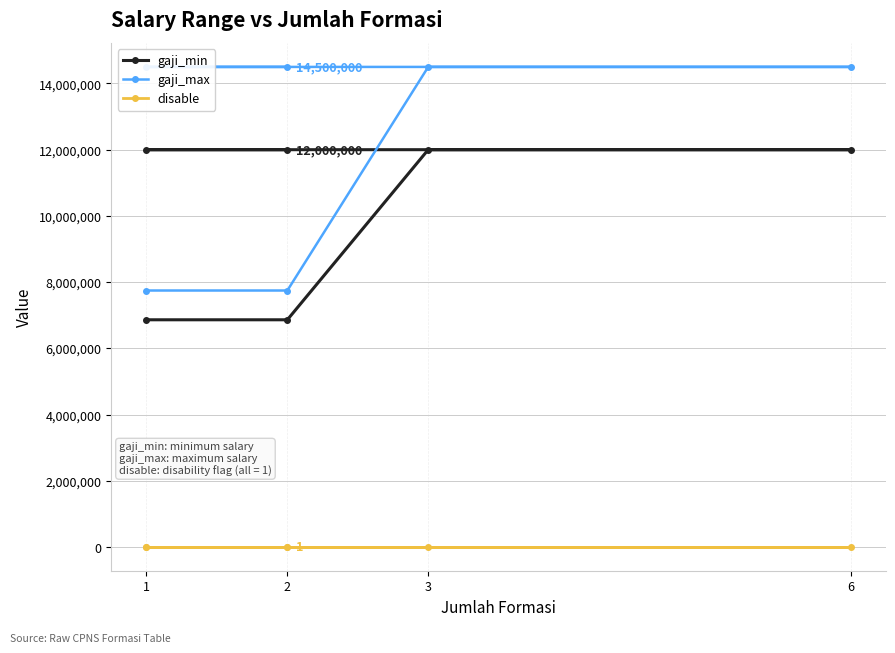

List the series in order of their overall mean, lowest first.

disable, gaji_min, gaji_max